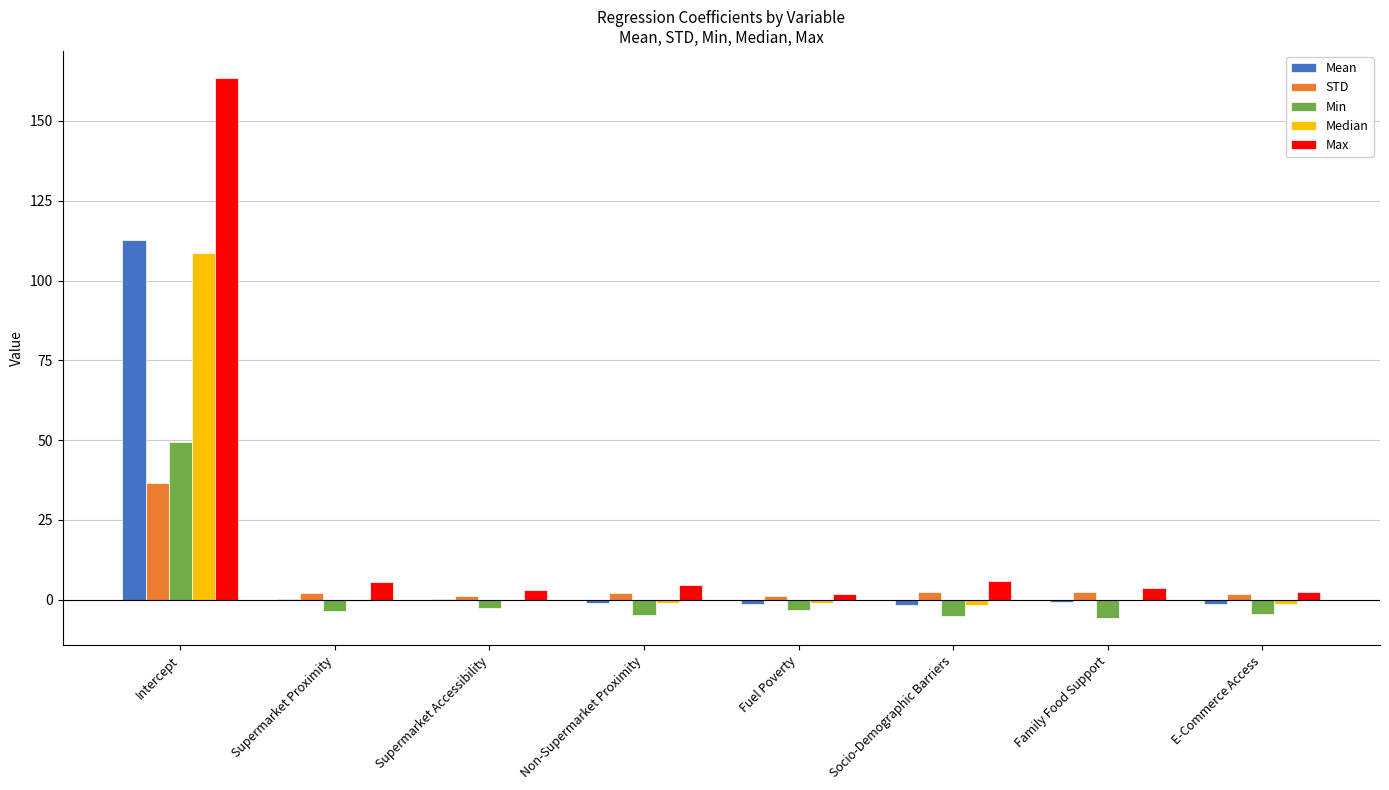

What is the sum of the Min values at Intercept and Fuel Poverty?

46.2